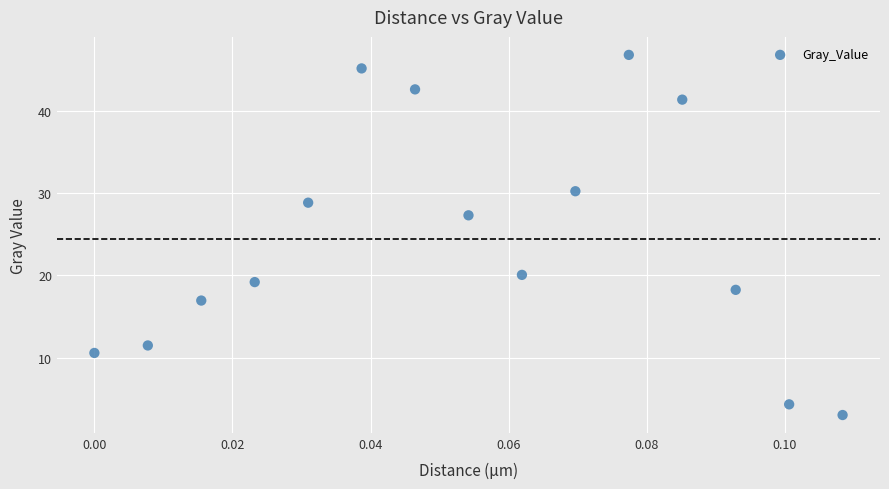

What is the range of Y values (max minus min)?

43.9